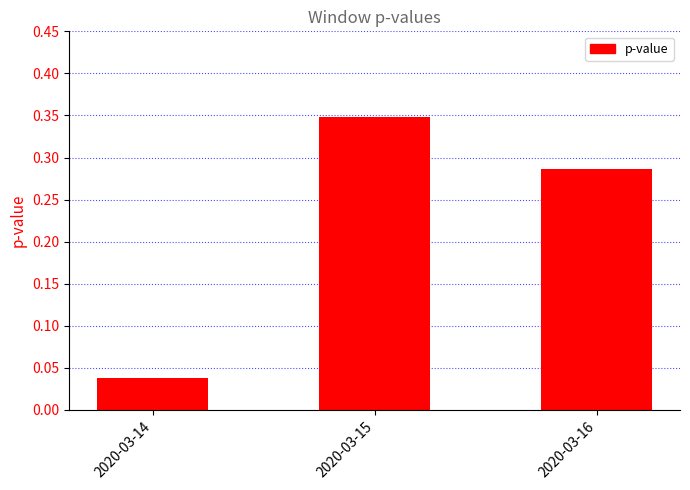

Are the bars horizontal?

No